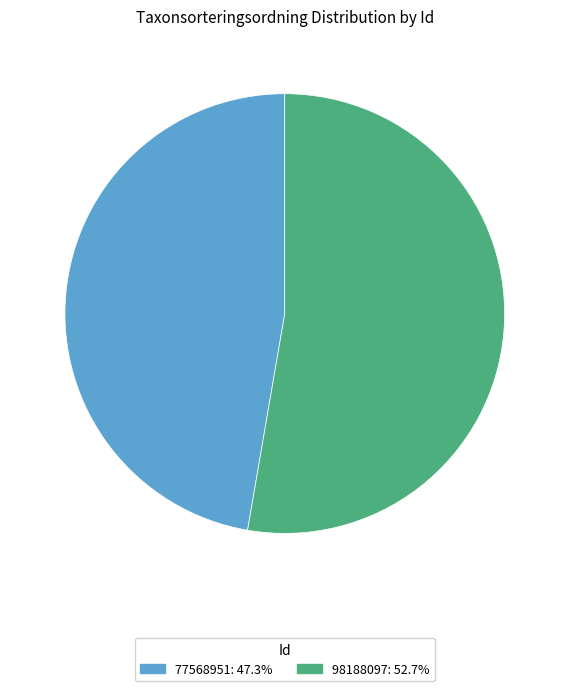

True or false: 77568951 accounts for 47% of the total.

True